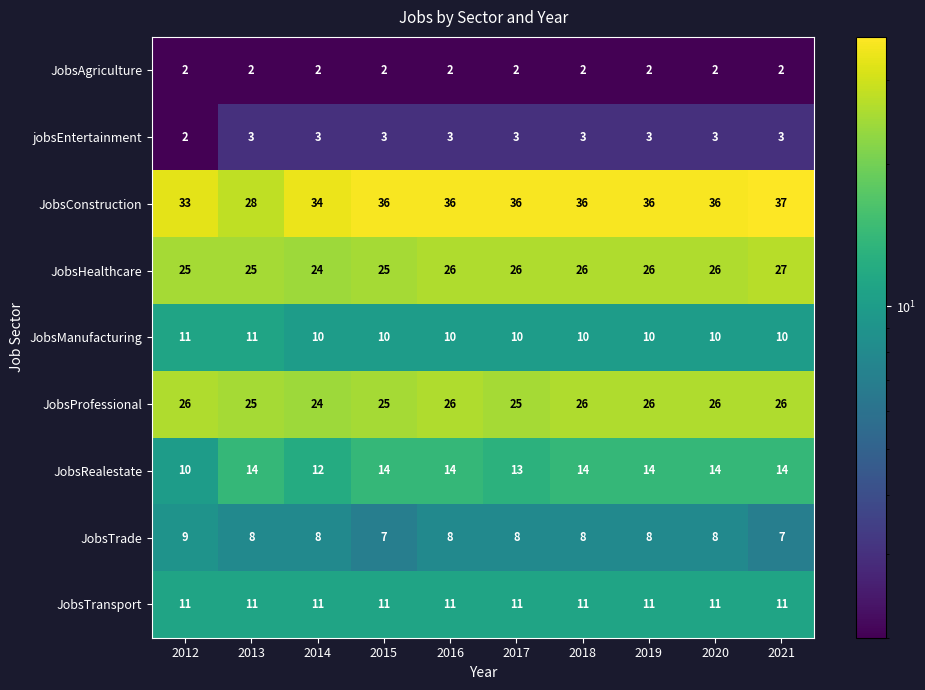

At how many categories does at least one series exceed 3?

10